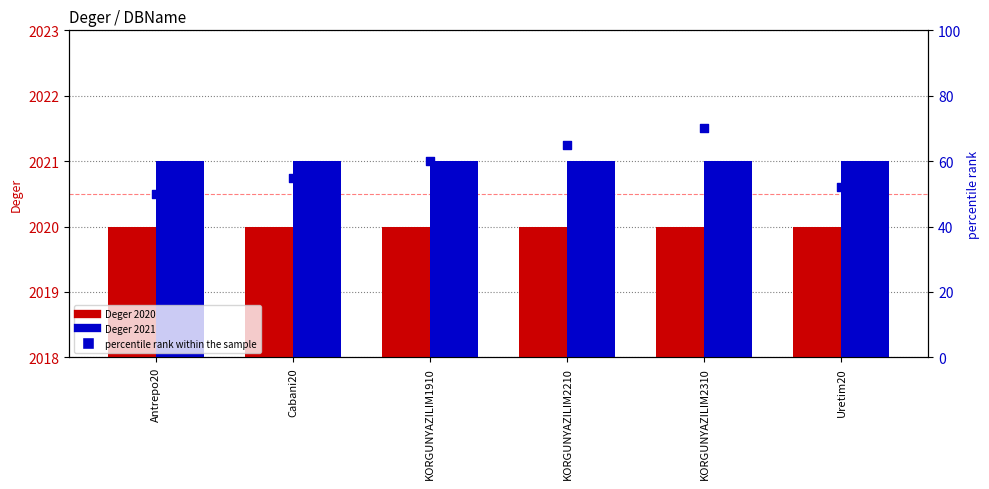

What is the change in value from Antrepo20 to KORGUNYAZILIM2210?

+15